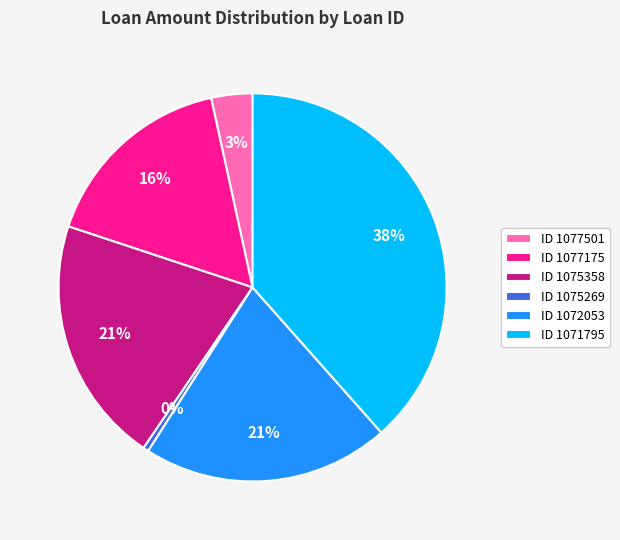

Does any single category account for the majority?

No